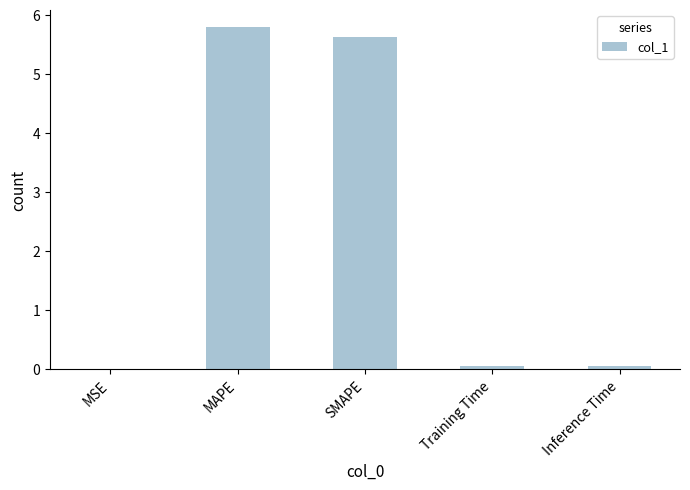

The value at MSE is 0.0. True or false?

True